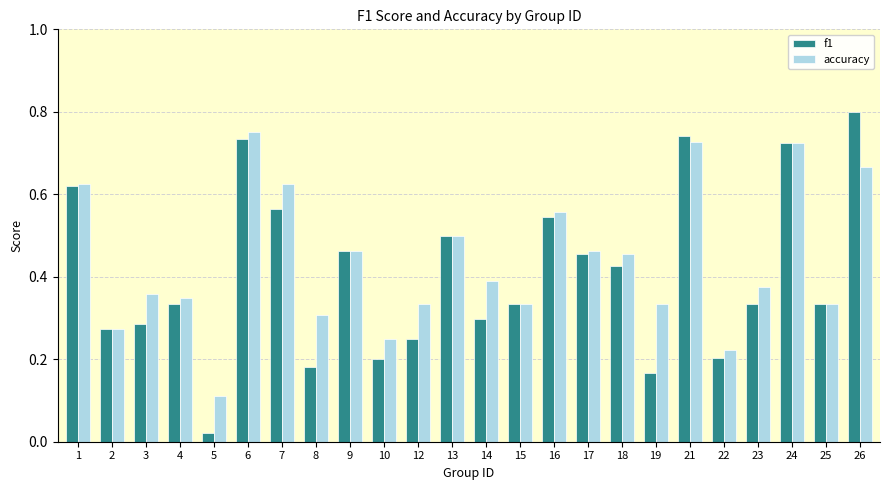

Is it true that f1 equals 0.2 at 10?

True